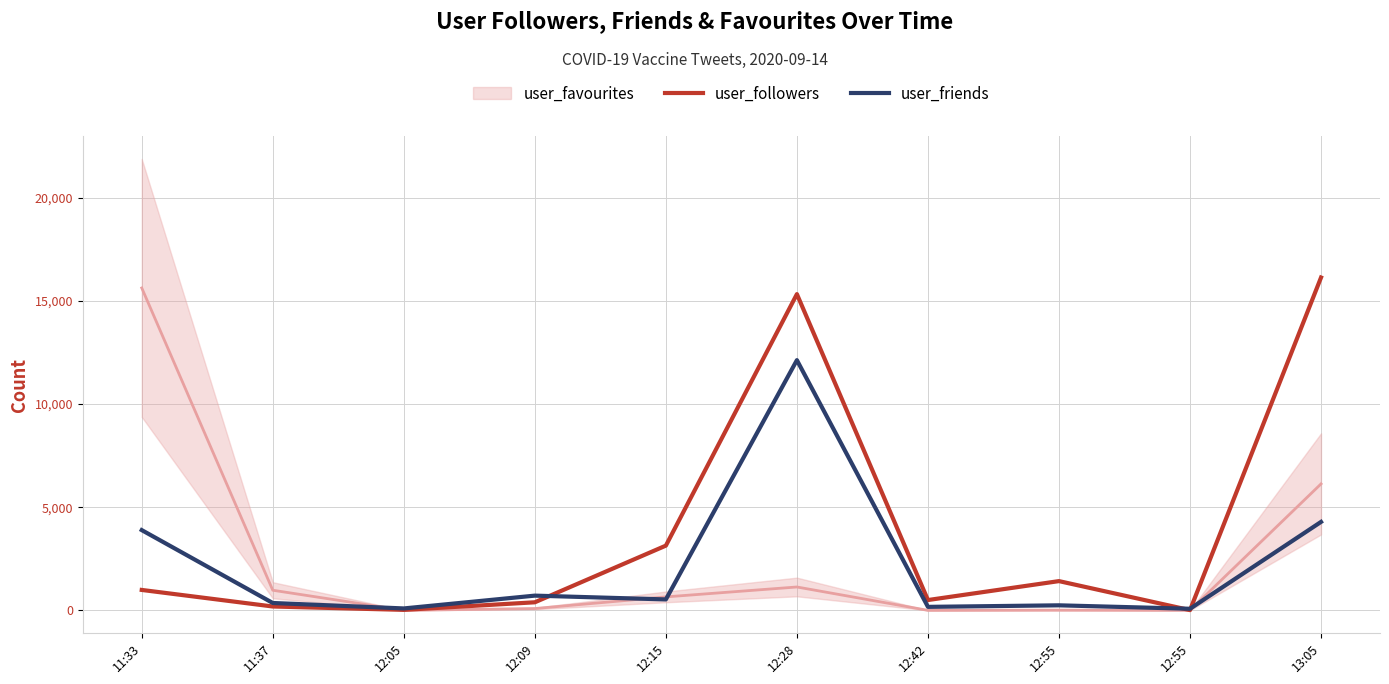

How many data points in user_friends are less than 529?

5